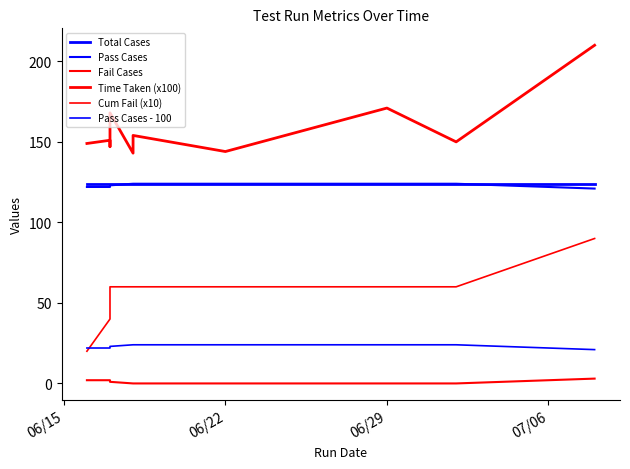

Reading left to right, transcribe all the data shown in this chart.

Total Cases: 124	124	124	124	124	124	124	124	124	124	124	124	124	124
Pass Cases: 122	122	123	123	124	124	124	124	124	124	124	124	124	121
Fail Cases: 2	2	1	1	0	0	0	0	0	0	0	0	0	3
Time Taken (x100): 149	151	147	168	143	143	143	143	143	154	144	171	150	210
Cum Fail (x10): 20	40	50	60	60	60	60	60	60	60	60	60	60	90
Pass Cases - 100: 22	22	23	23	24	24	24	24	24	24	24	24	24	21